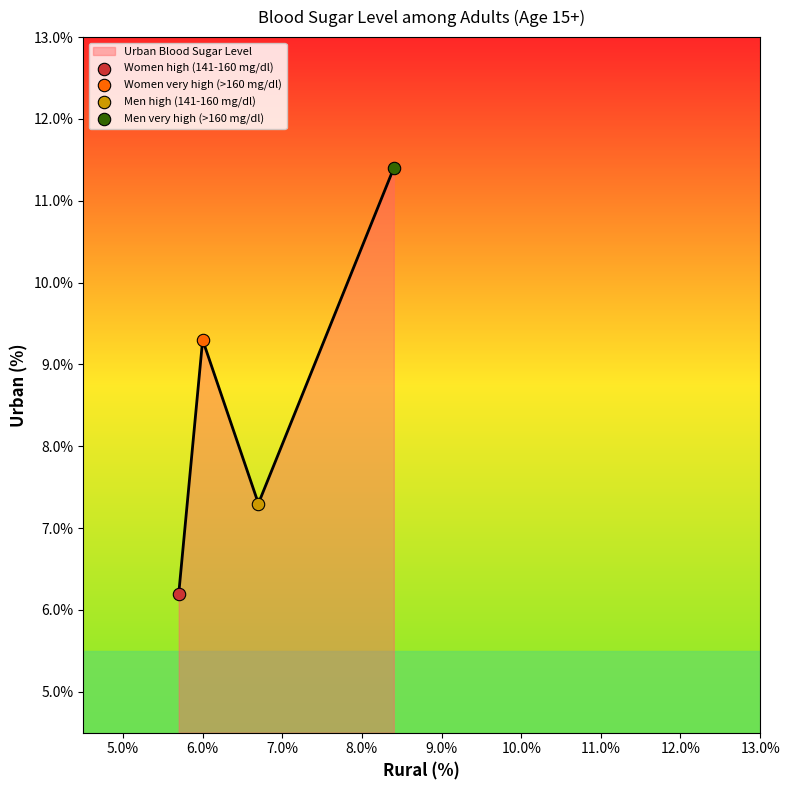

True or false: the data has more than 2 interior local peaks.

False